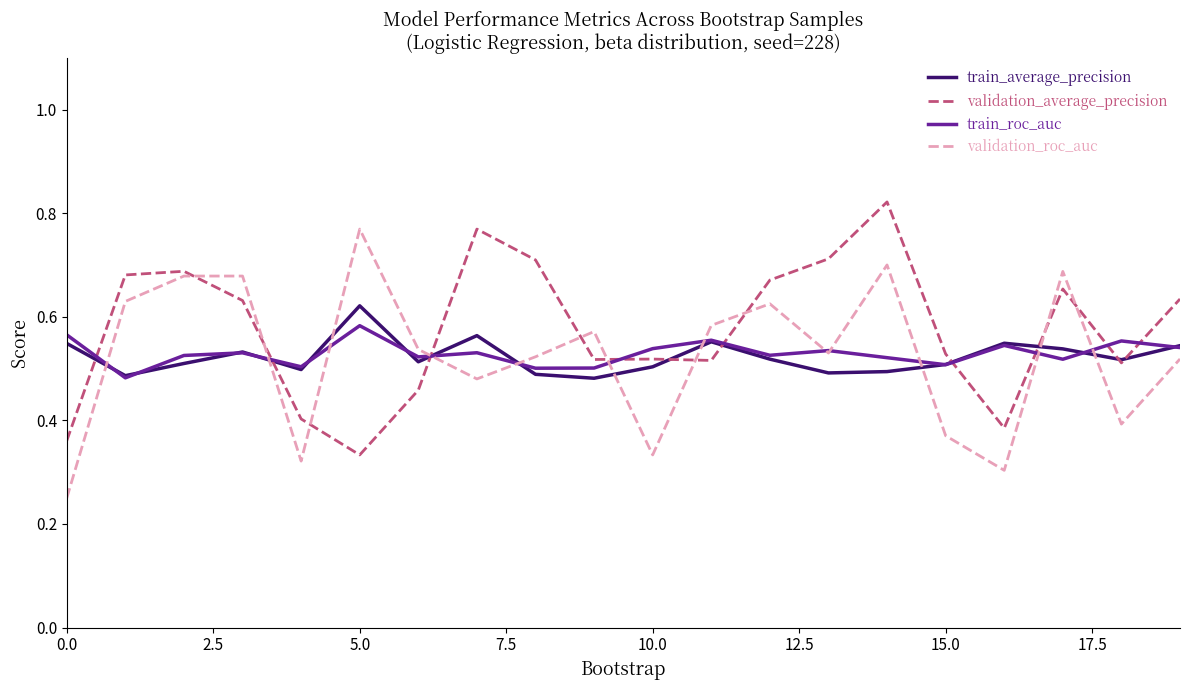

How many interior local peaks does the train_average_precision series have?

5